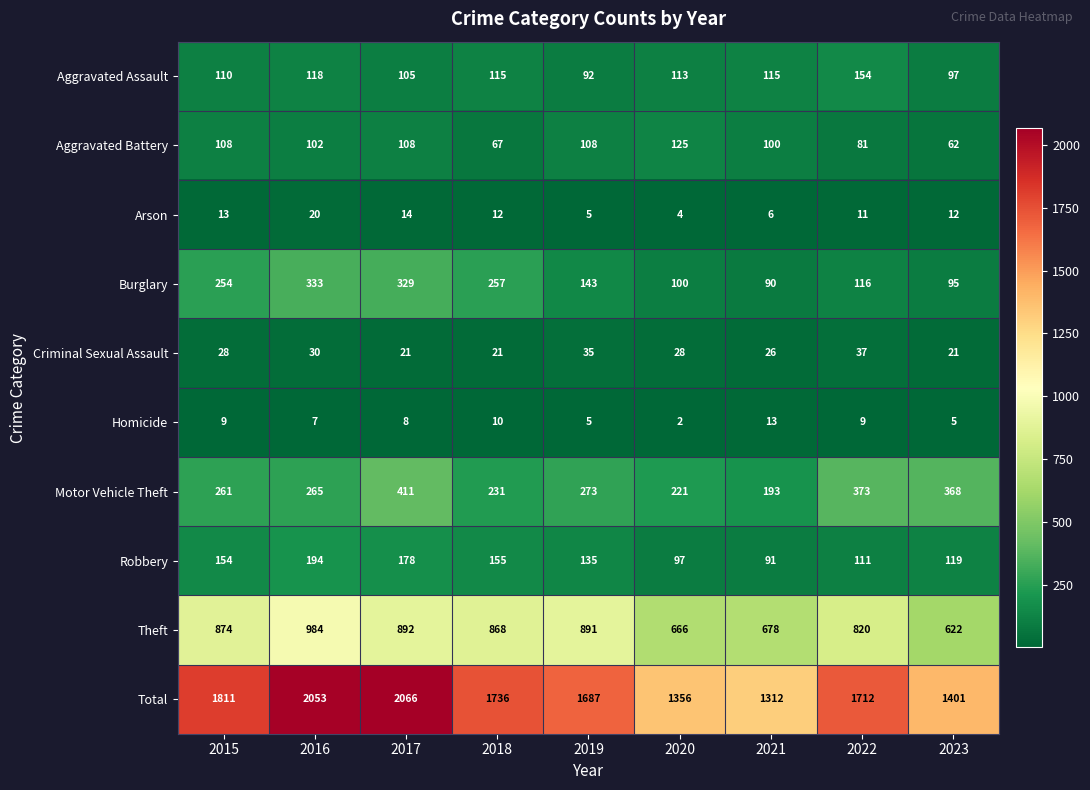

What is the lowest value of the Total series?

1312